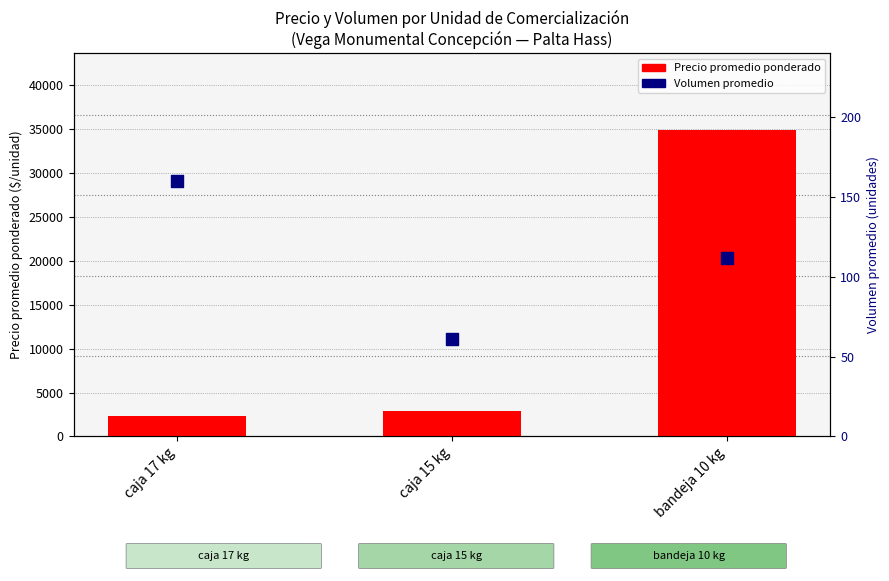

What is the total value across all series at bandeja 10 kg?

34987